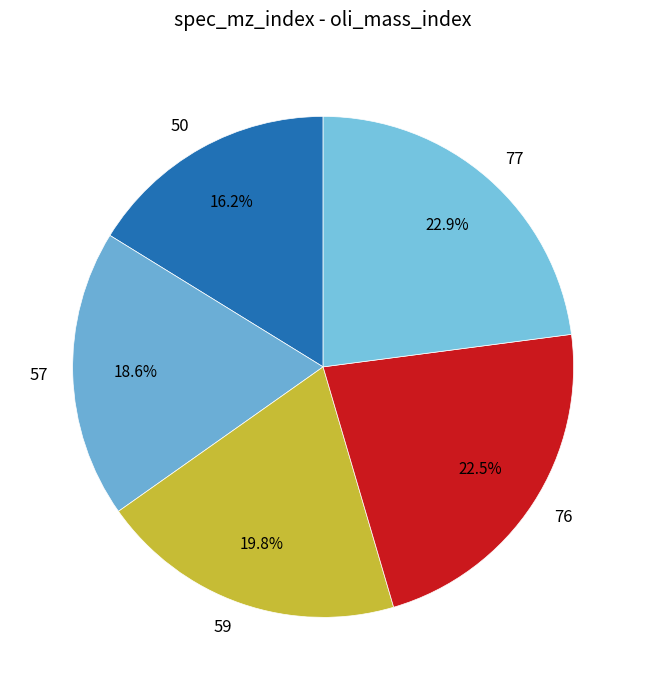

Between 59 and 57, which is larger?

59